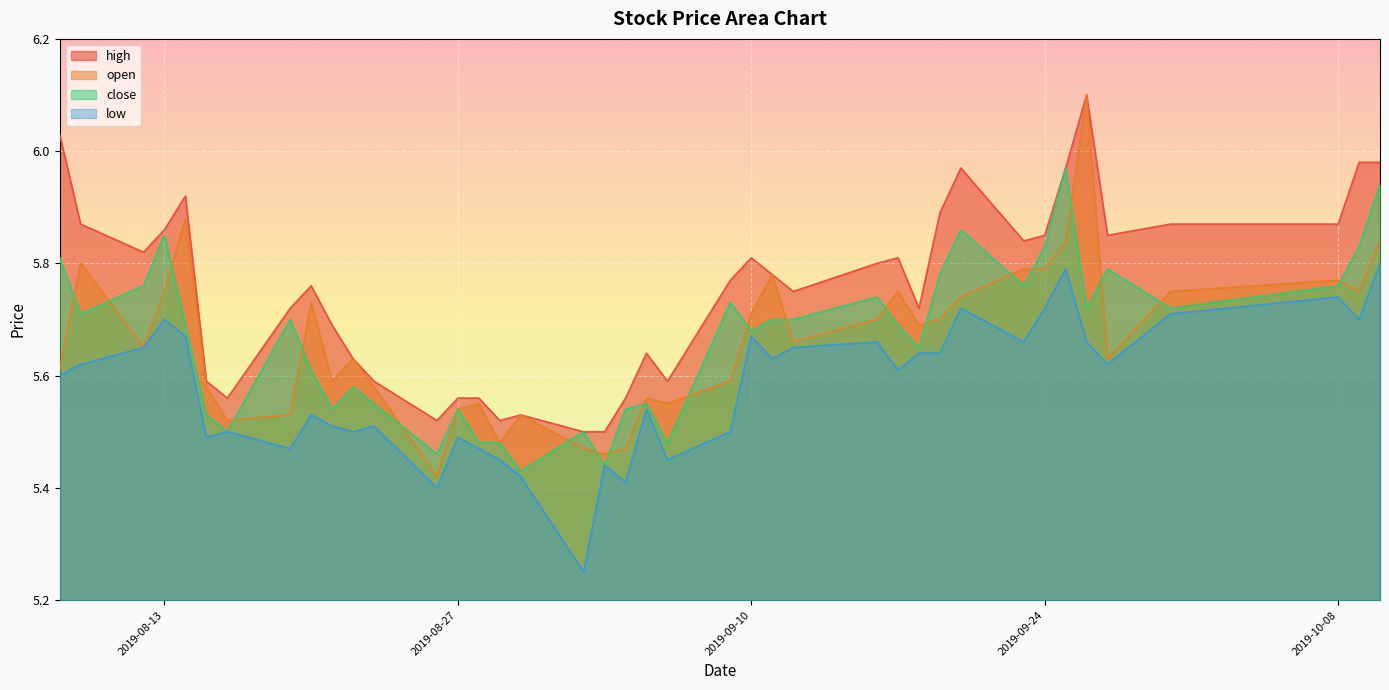

What is the label of the 16th point from the right?

2019-09-11